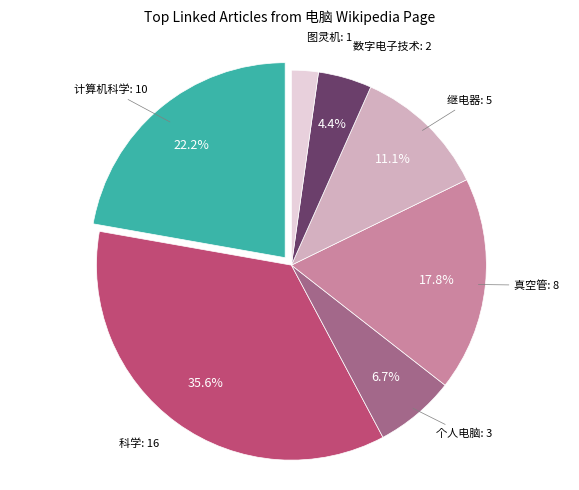

Is there a majority slice in this chart?

No